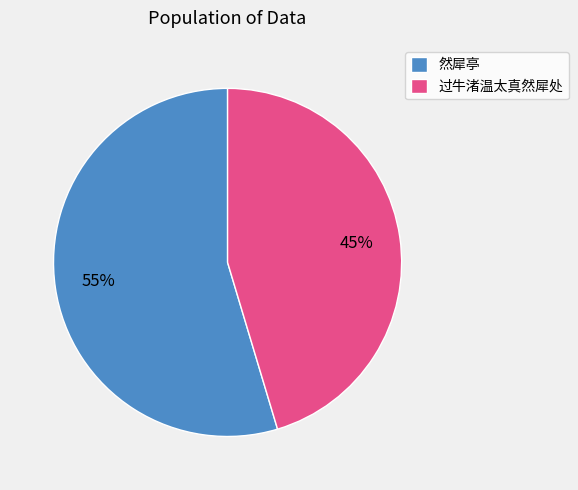

Approximately how many times larger is the value at 过牛渚温太真然犀处 compared to 然犀亭?

0.8